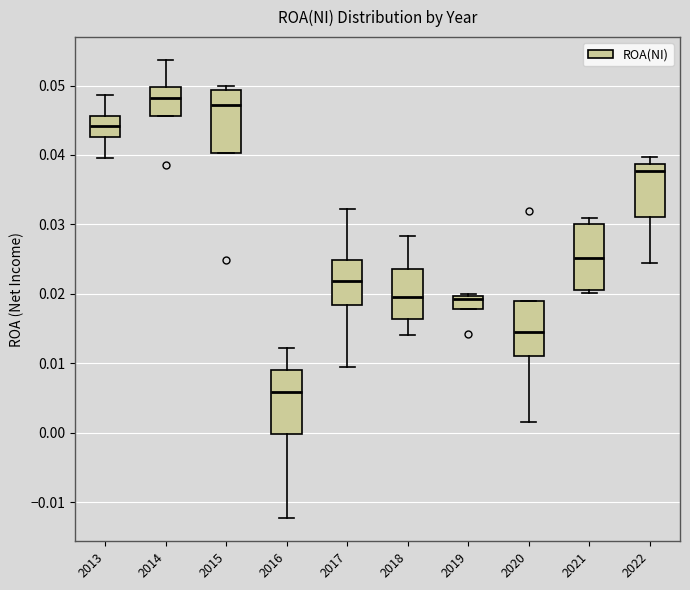

Where does the median line of the box at x = 2020 sit on the y-axis? The values are not printed on the chart, so give them approximately, as read against the axis.

0.014